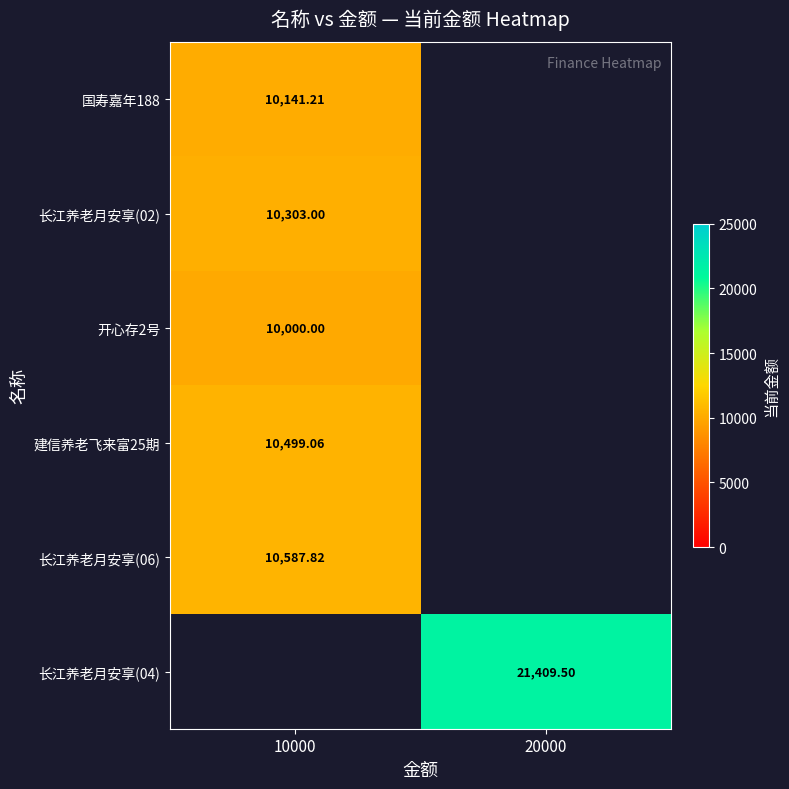

Is it true that 长江养老月安享(06) equals 19050.9 at 10000?

False